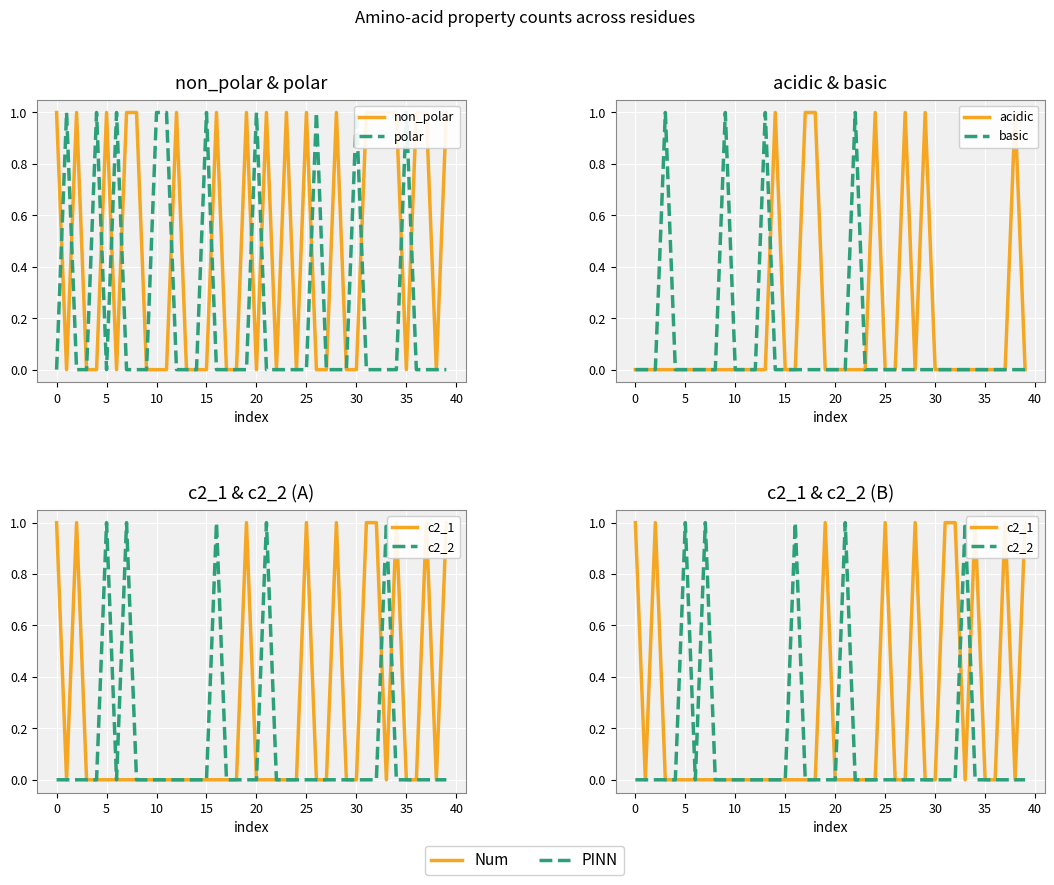

How many lines are shown in the chart?

6